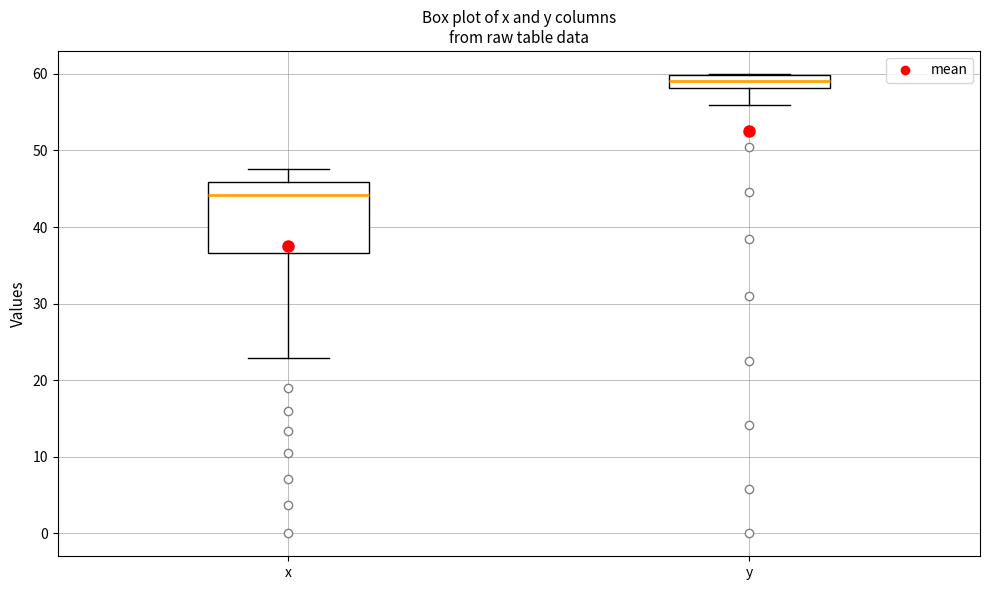

Comparing the boxes themselves (not the whiskers), which one is the tallest?

x